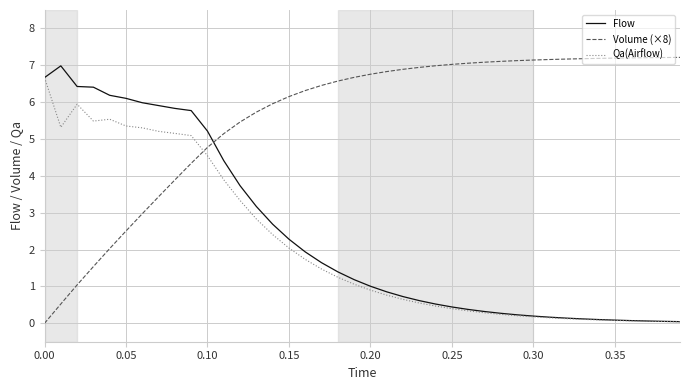

How many times do Flow and Volume (×8) cross each other?

1